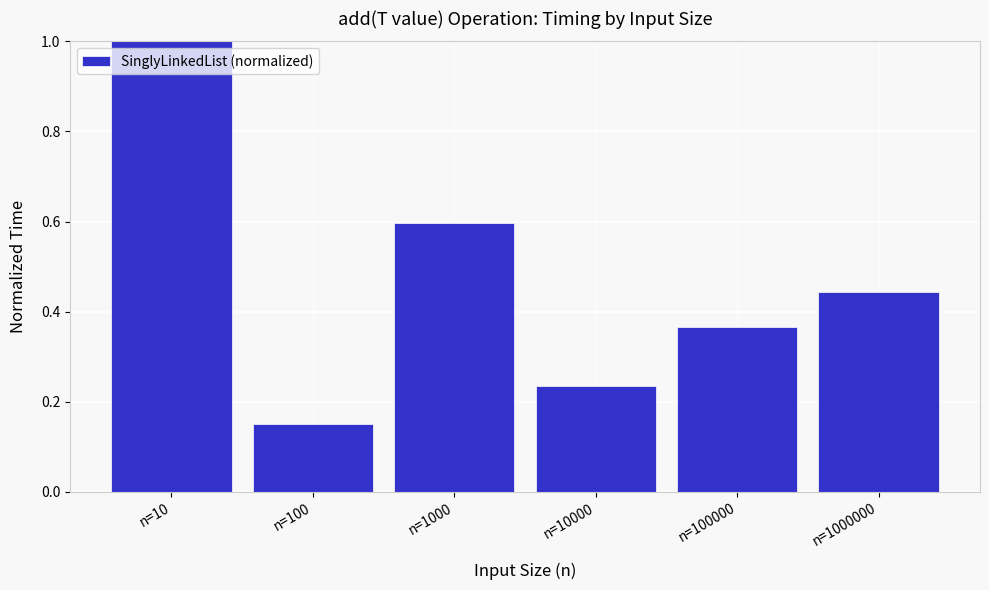

List the labels in order of value, smallest first.

n=100, n=10000, n=100000, n=1000000, n=1000, n=10